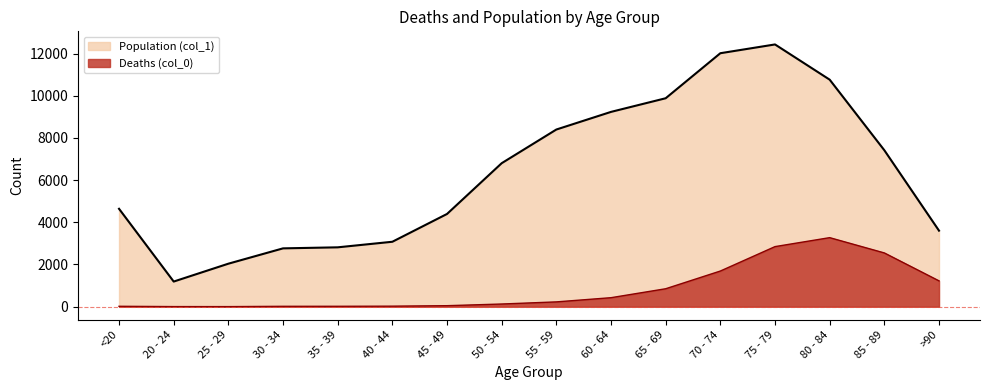

True or false: Population (col_1) has more than 0 points higher than both neighbors.

True